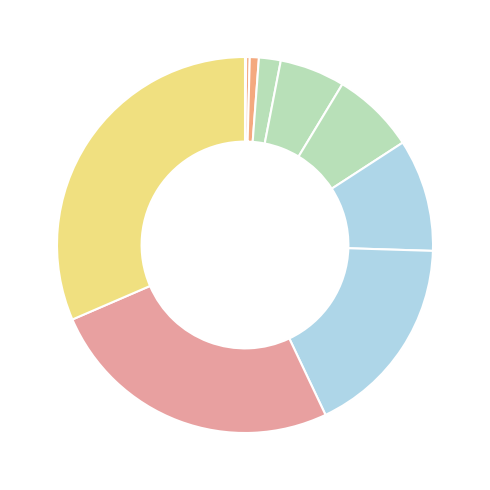

What is the largest slice in the pie chart?

item10